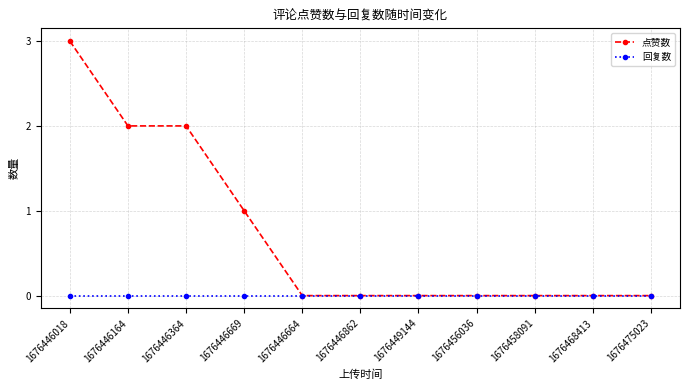

At which category is the sum across all series the highest?

1676446018